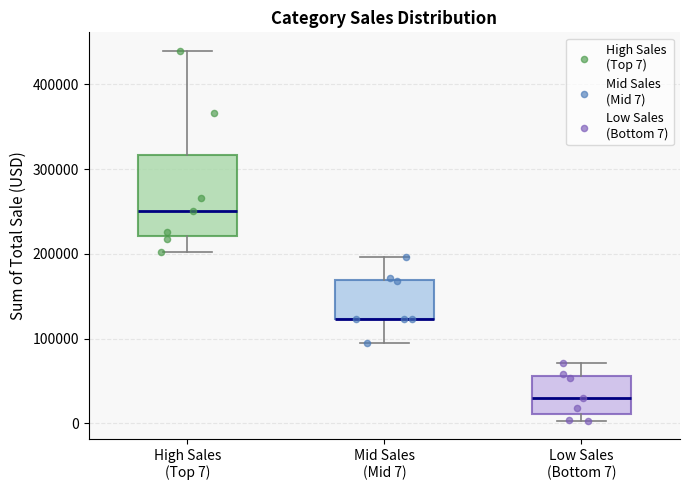

Where does the upper whisker of the box for High Sales (Top 7) end on the y-axis? The values are not printed on the chart, so give them approximately, as read against the axis.

440000